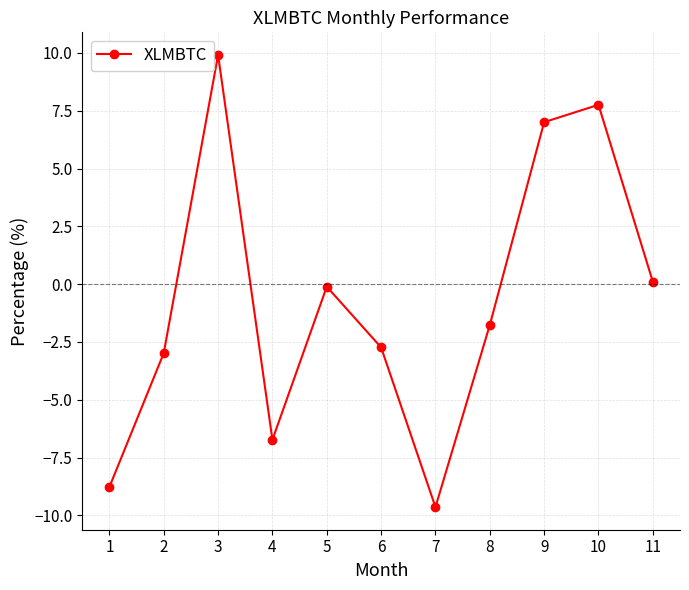

What value does the data have at 7?

-9.6